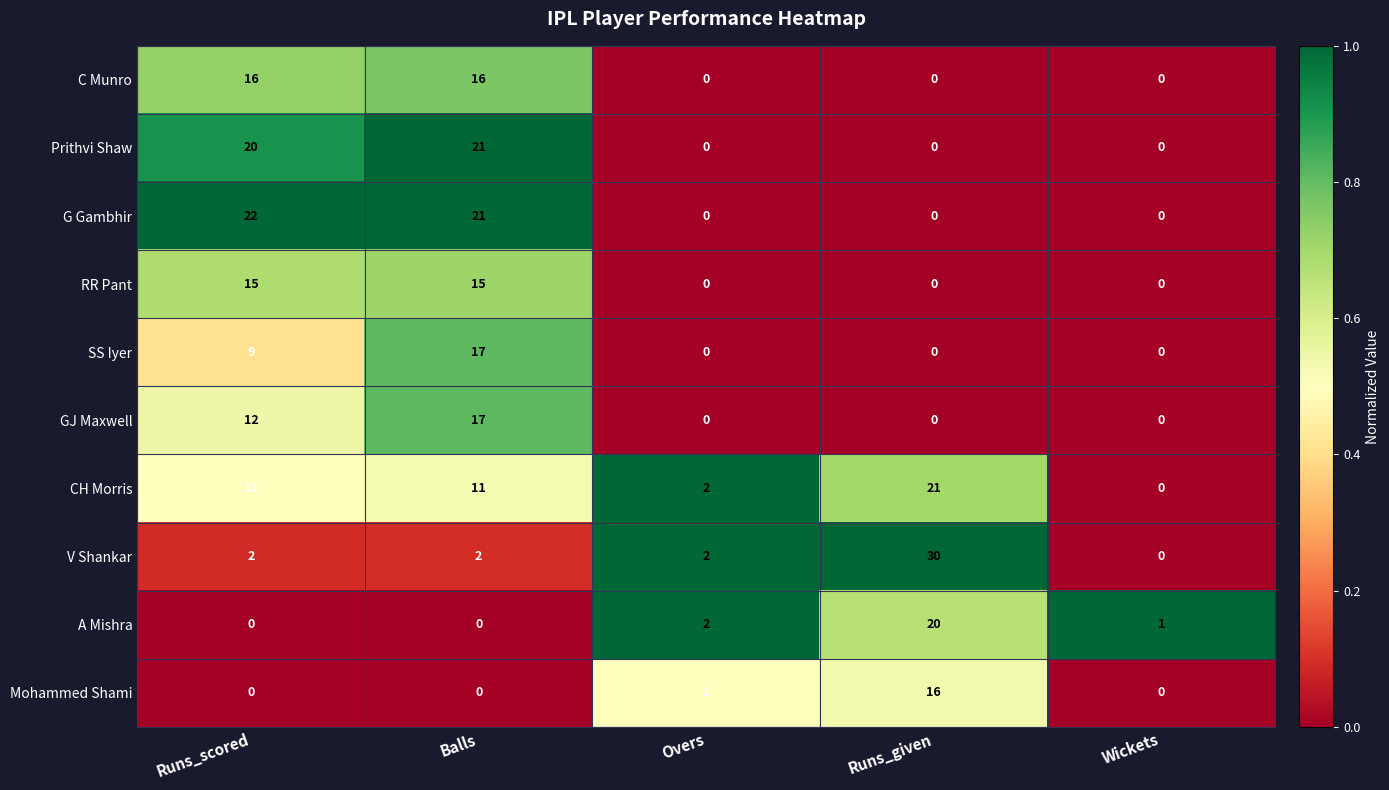

Which category has the highest value in the V Shankar series?

Runs_given